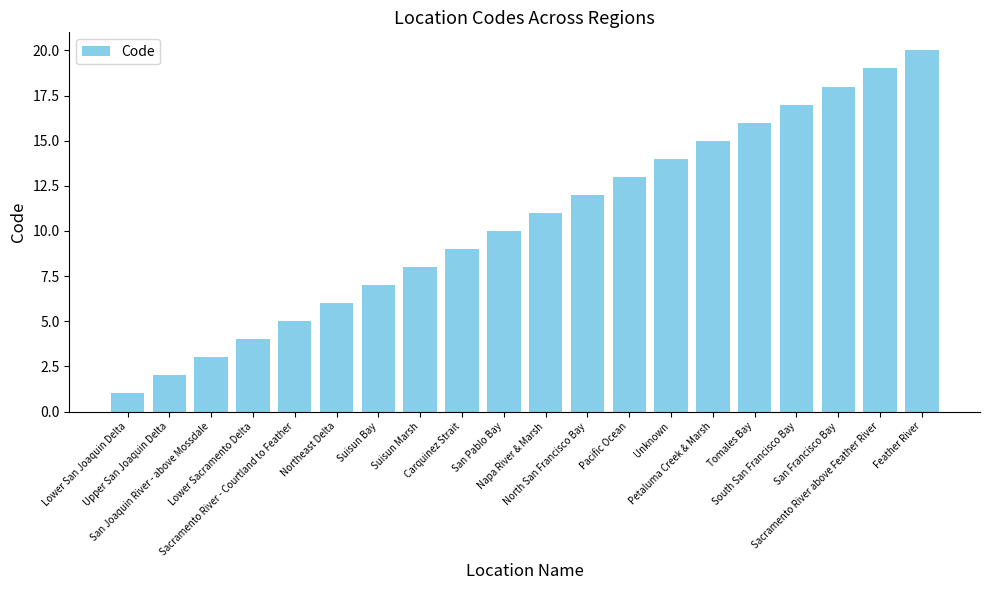

What is the difference between the second highest and minimum values?

18